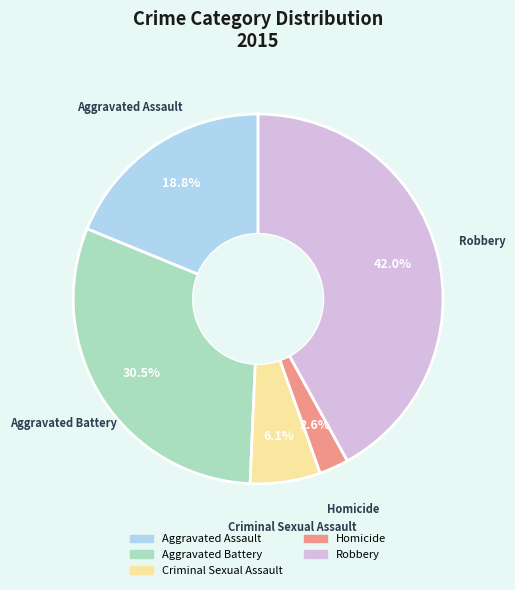

Does any single category account for the majority?

No